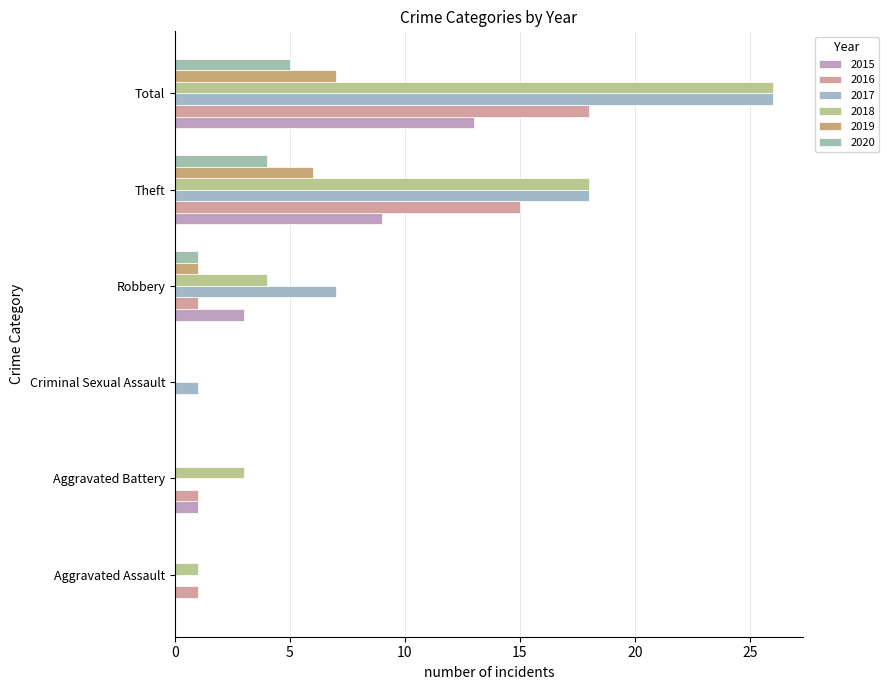

At Total, list the series in order from largest to smallest.

2017, 2018, 2016, 2015, 2019, 2020